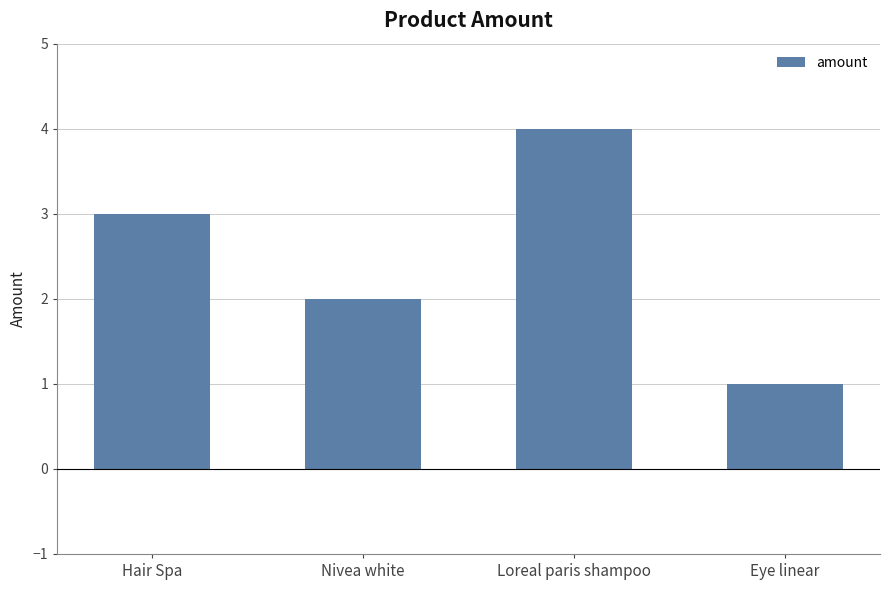

At which label is the value closest to 2?

Nivea white